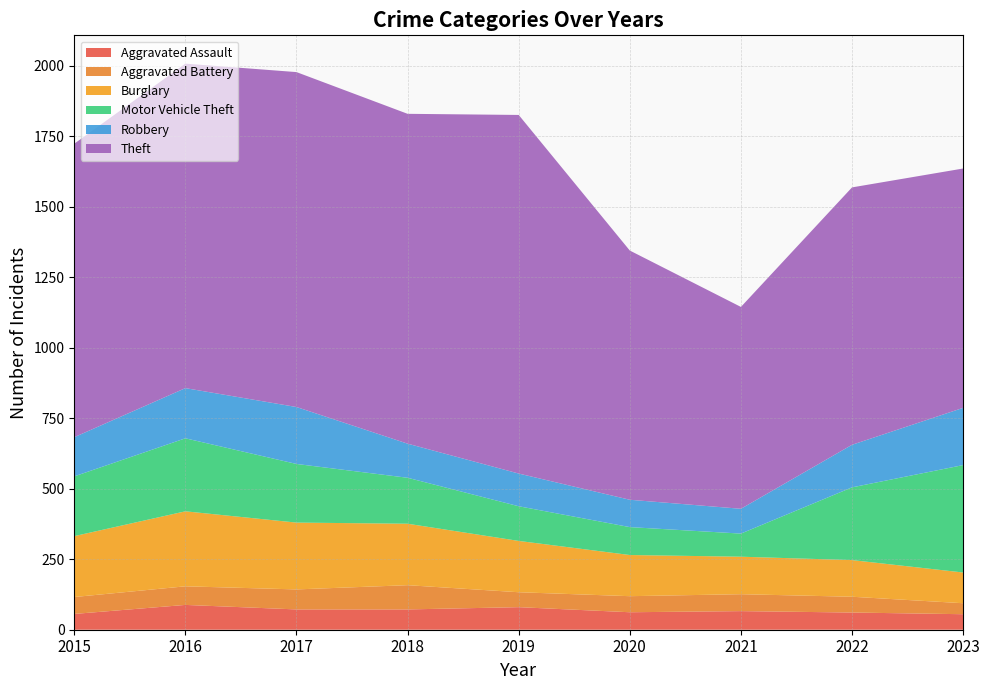

Reading right to left, what are all the values shown in this chart?

Aggravated Assault: 2023=55	2022=61	2021=66	2020=62	2019=80	2018=72	2017=72	2016=88	2015=56
Aggravated Battery: 2023=39	2022=56	2021=60	2020=57	2019=53	2018=86	2017=71	2016=66	2015=60
Burglary: 2023=109	2022=130	2021=133	2020=146	2019=182	2018=218	2017=237	2016=266	2015=216
Motor Vehicle Theft: 2023=381	2022=258	2021=82	2020=99	2019=123	2018=163	2017=208	2016=259	2015=212
Robbery: 2023=203	2022=151	2021=88	2020=97	2019=116	2018=121	2017=202	2016=178	2015=139
Theft: 2023=849	2022=913	2021=716	2020=884	2019=1272	2018=1170	2017=1188	2016=1151	2015=1041